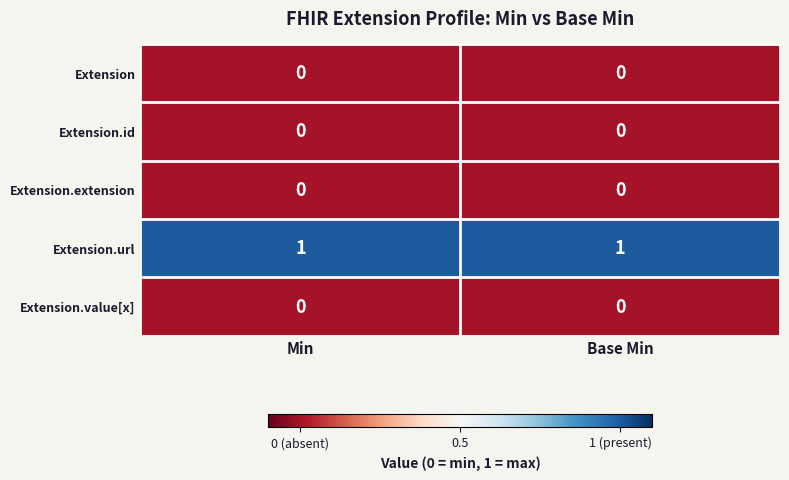

Is the value of Extension at Base Min greater than the value of Extension.url at Base Min?

No